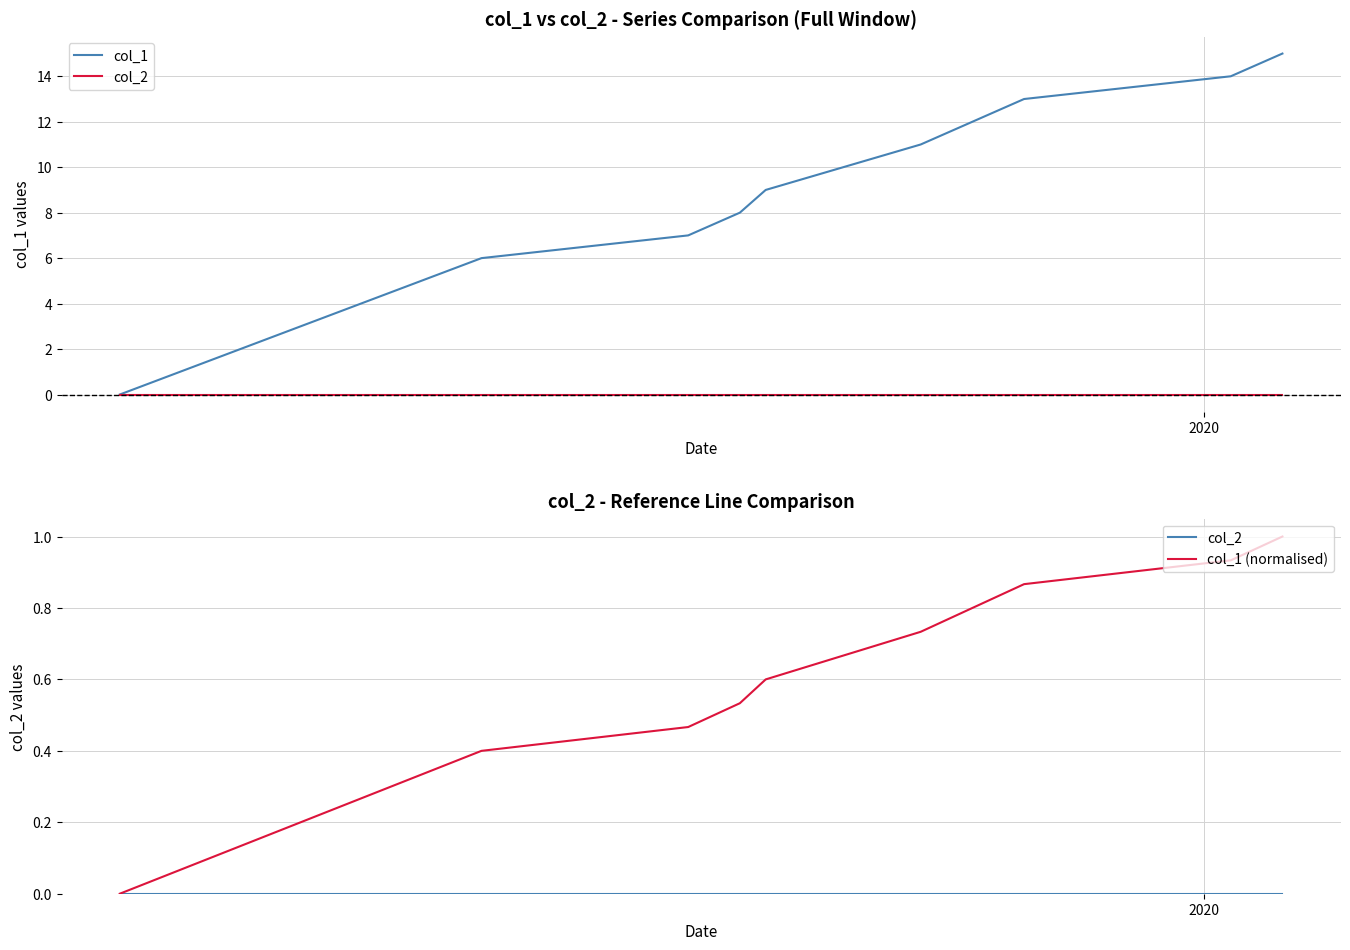

List the series in order of their peak value, lowest first.

col_2, col_1 (normalised), col_1